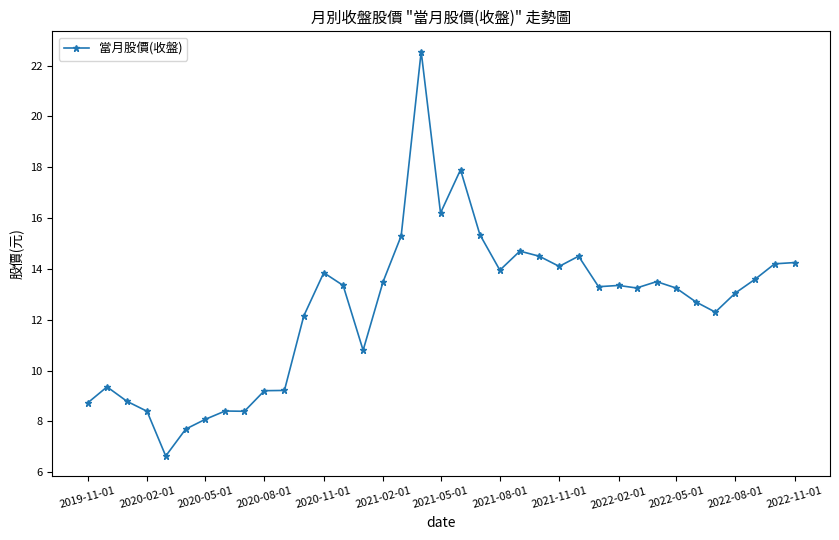

What is the greatest value displayed?

22.6